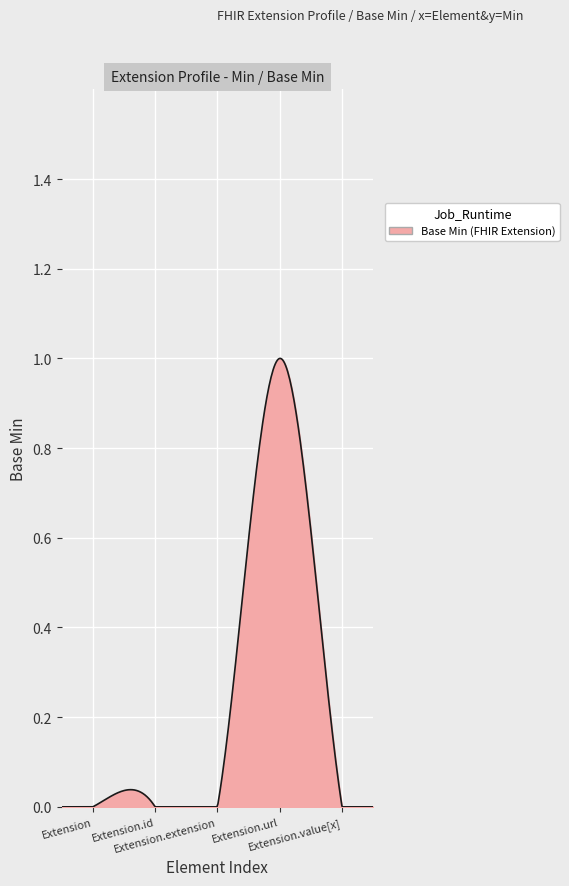

Rank the categories by value from lowest to highest.

Extension, Extension.id, Extension.extension, Extension.value[x], Extension.url